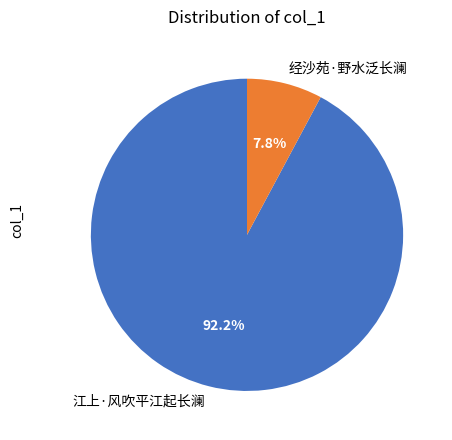

To the nearest percent, what is the difference between the largest and smallest slice percentages?

84%